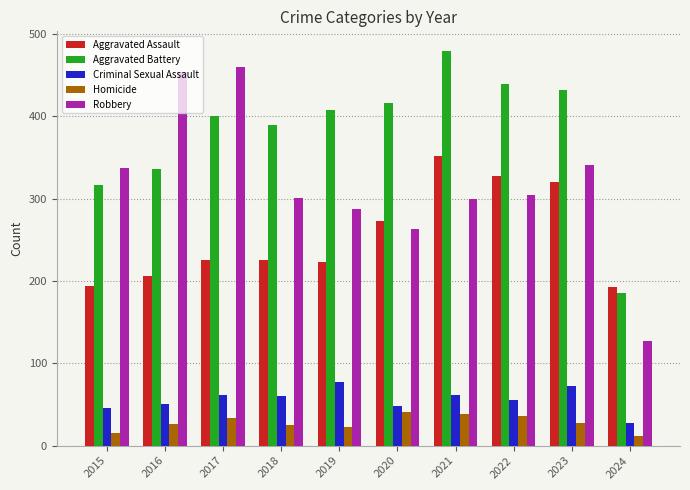

Is it true that Aggravated Assault equals 194 at 2015?

True